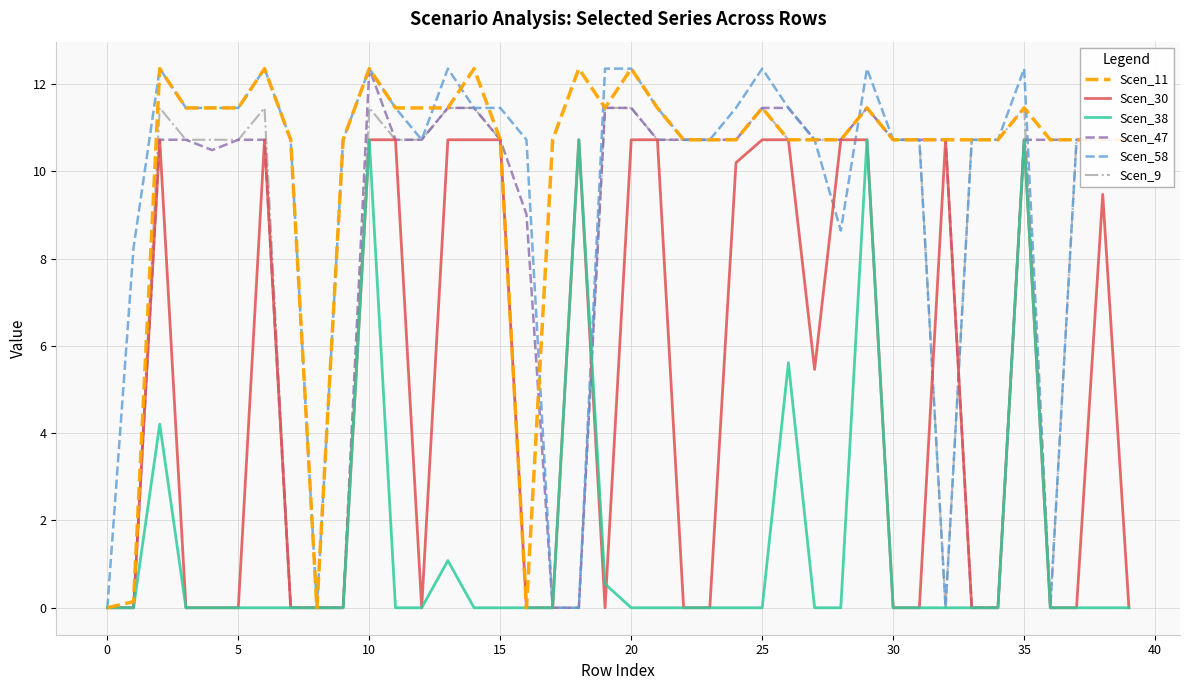

Which series has the largest total across all categories?

Scen_11